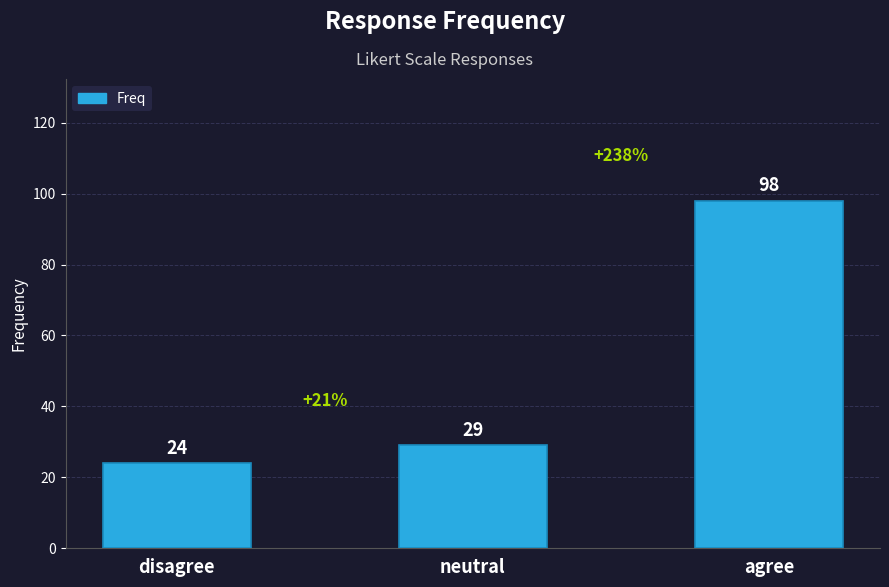

What is the difference between the values at disagree and agree?

74